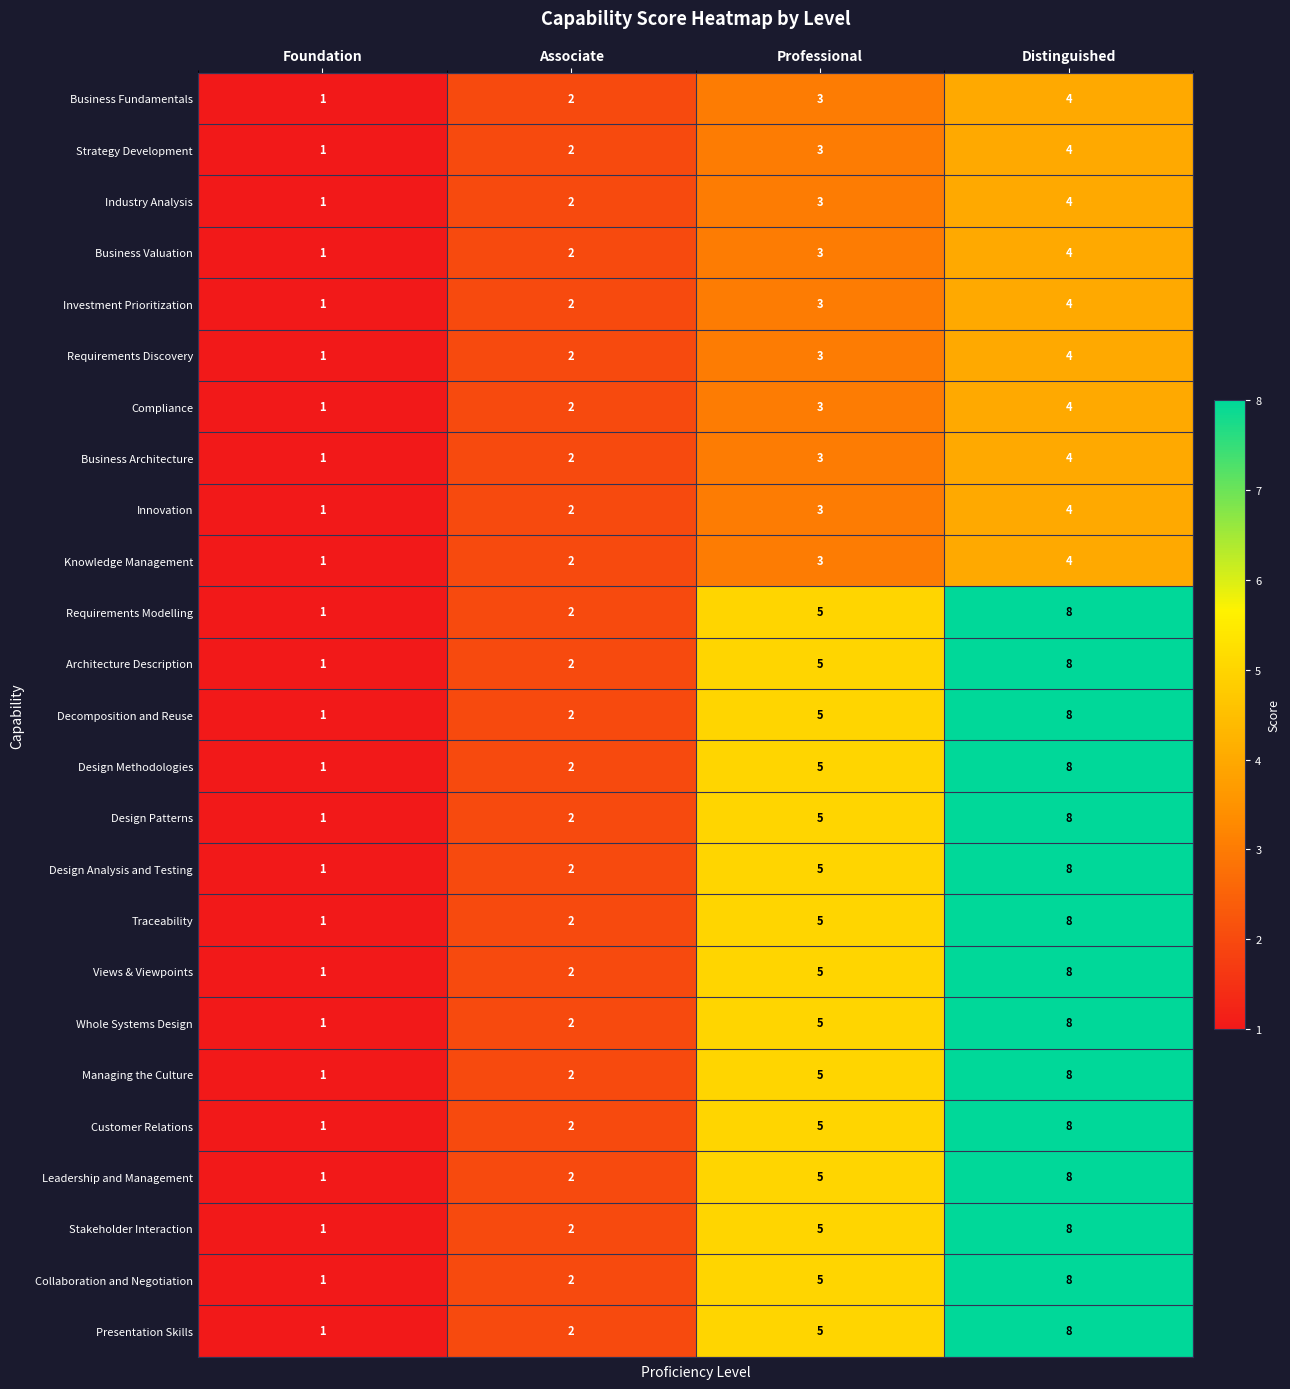

Which label corresponds to the largest value in the chart?

Distinguished